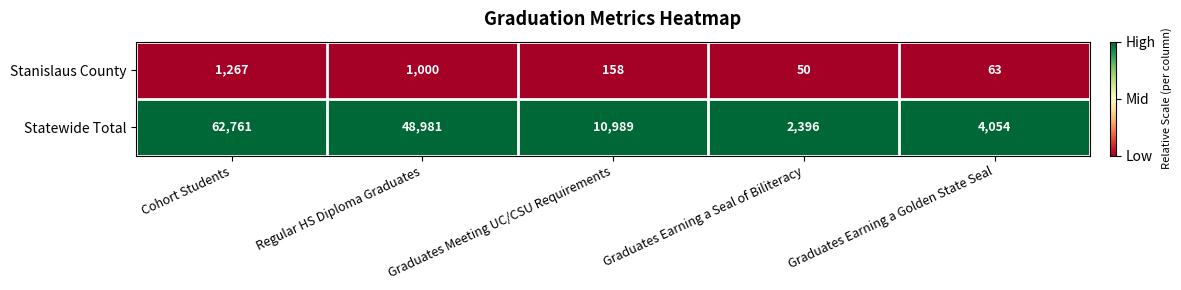

Rank the series by their maximum value, from lowest to highest.

Stanislaus County, Statewide Total